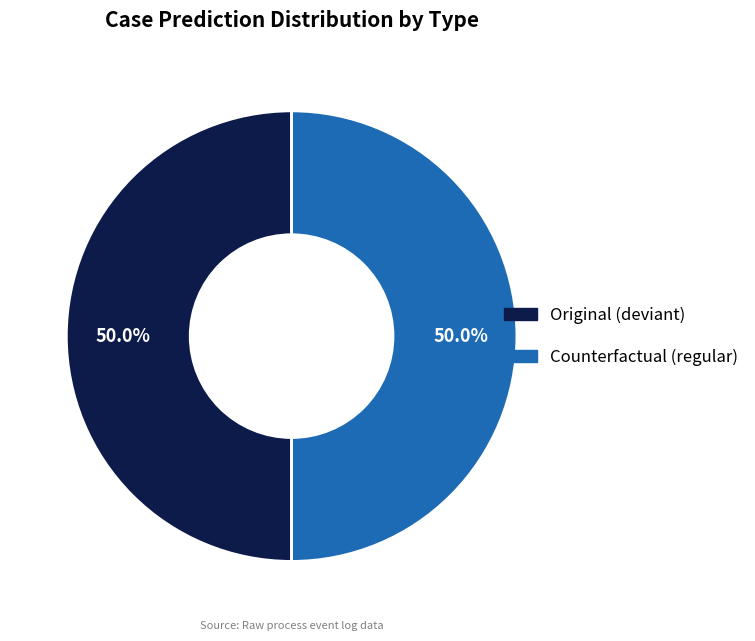

What is the ratio of the value at Counterfactual (regular) to the value at Original (deviant)?

1.0